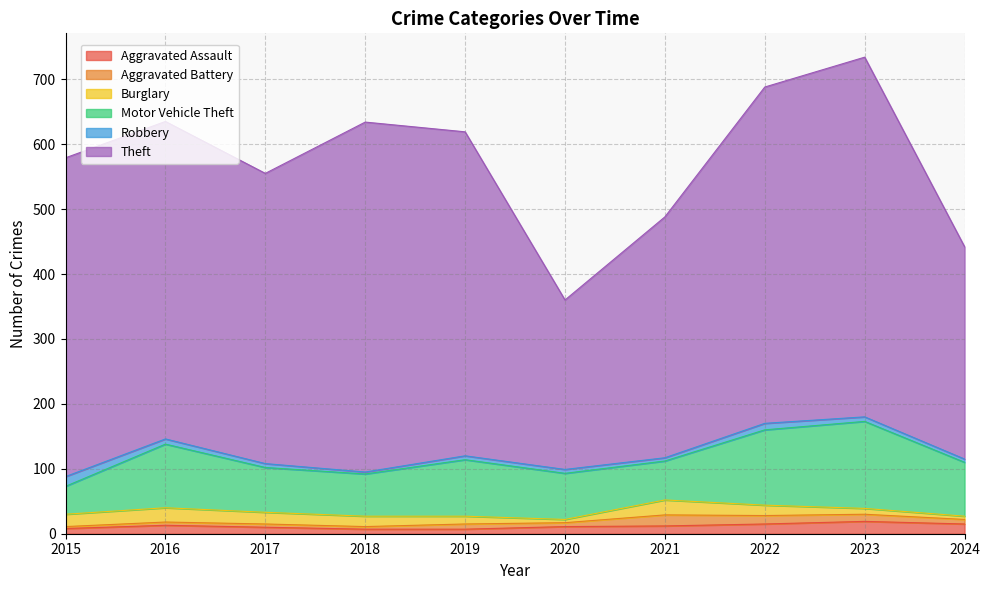

What is the maximum value shown in the chart?

554